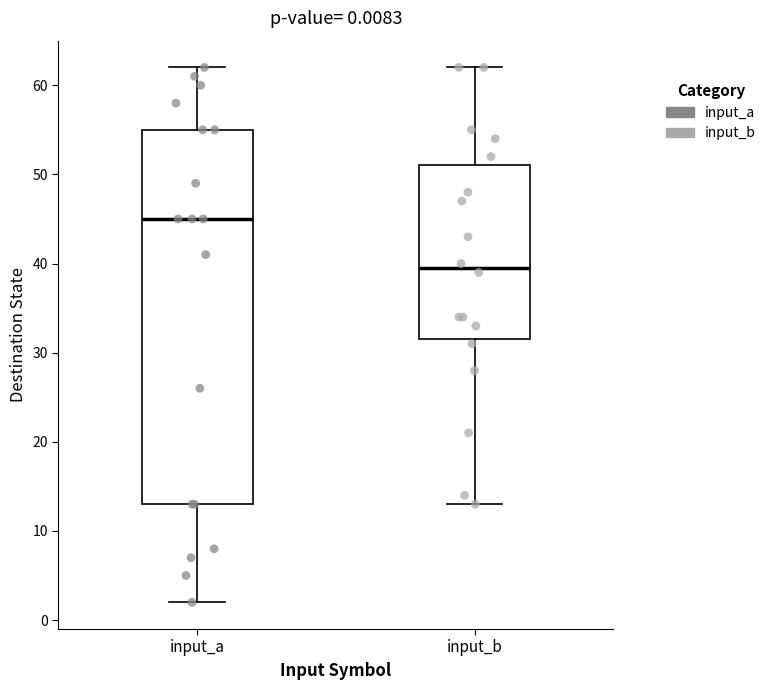

Which box is the tallest, from its lower edge to its upper edge?

input_a